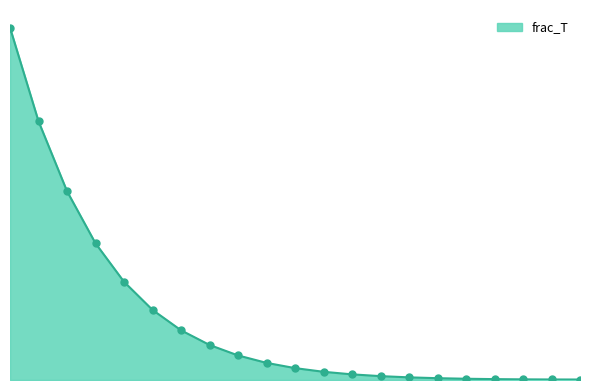

Does the chart have visible grid lines?

No